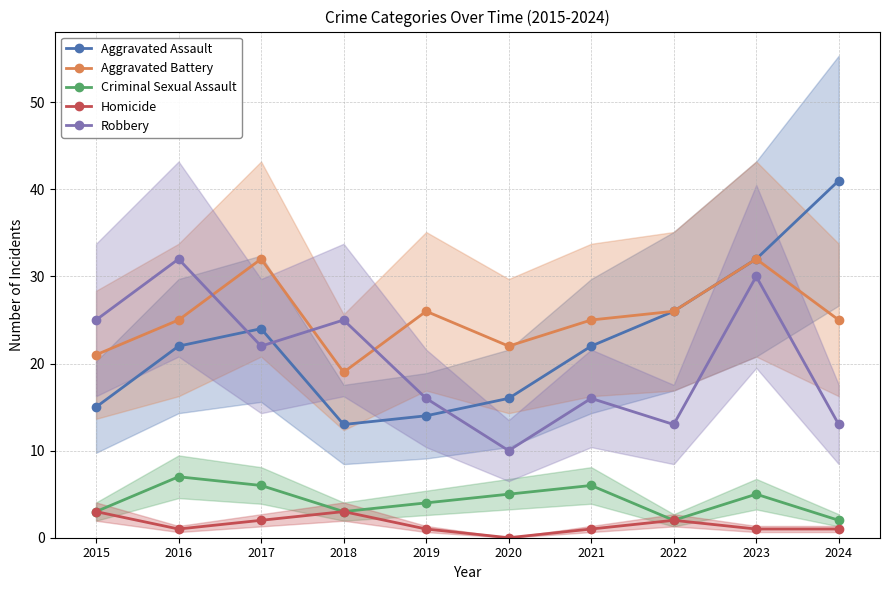

What is the value of the Criminal Sexual Assault point at the 10th from the left?

2